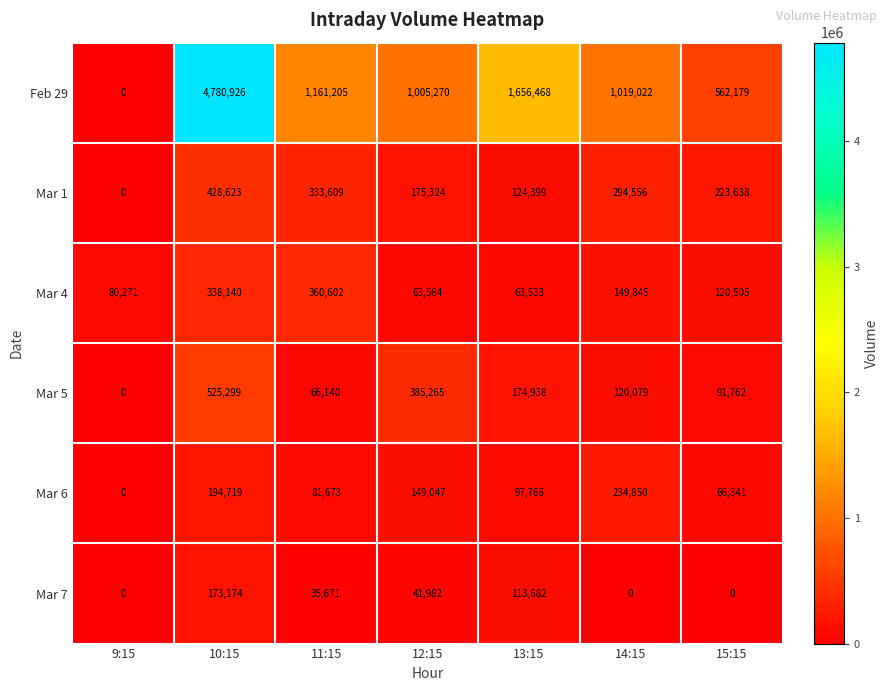

What is the total value across all series at 11:15?

2038900